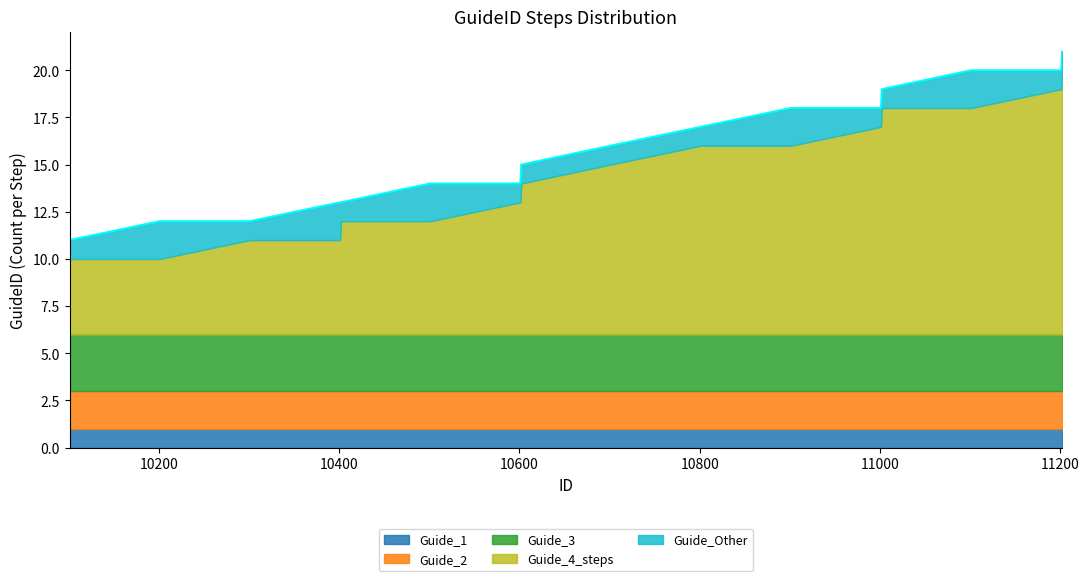

Which category has the highest value in the Guide_1 series?

10101